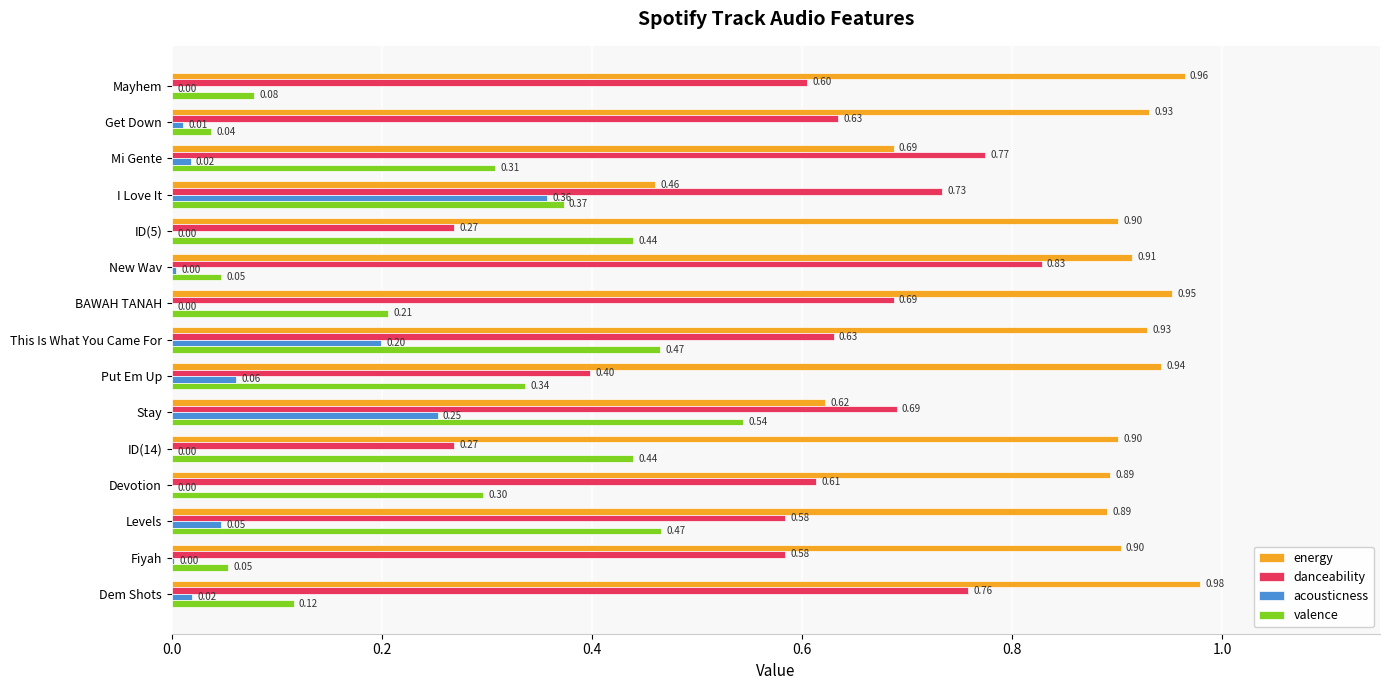

Which series has the largest total across all categories?

energy